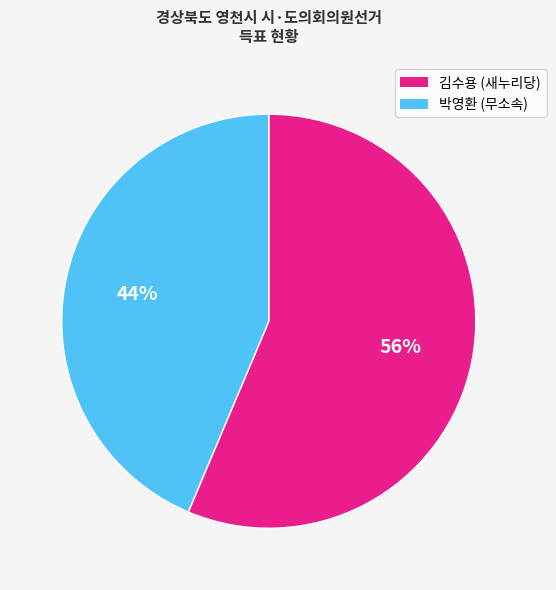

To the nearest percent, what percentage of the pie is 김수용 (새누리당)?

56%